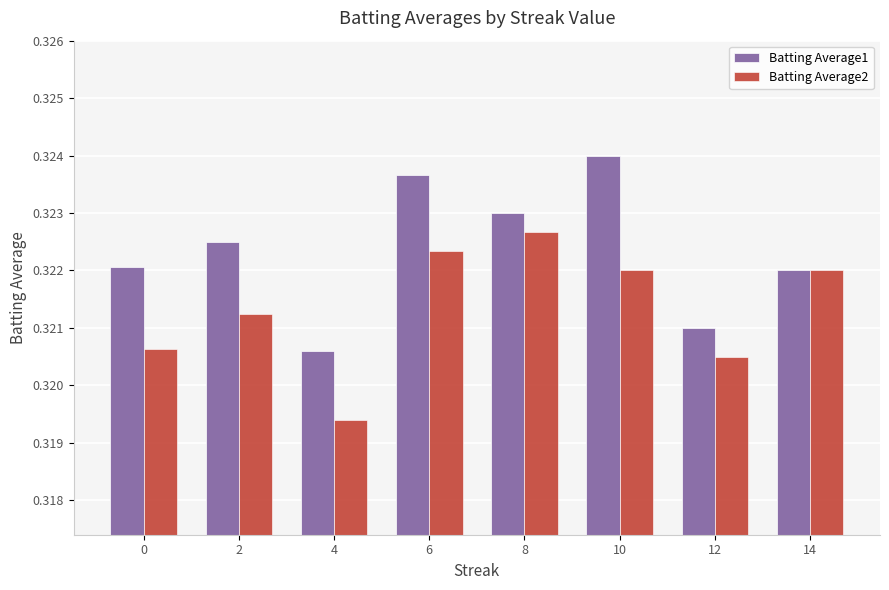

What is the sum of all Batting Average2 values?

2.6